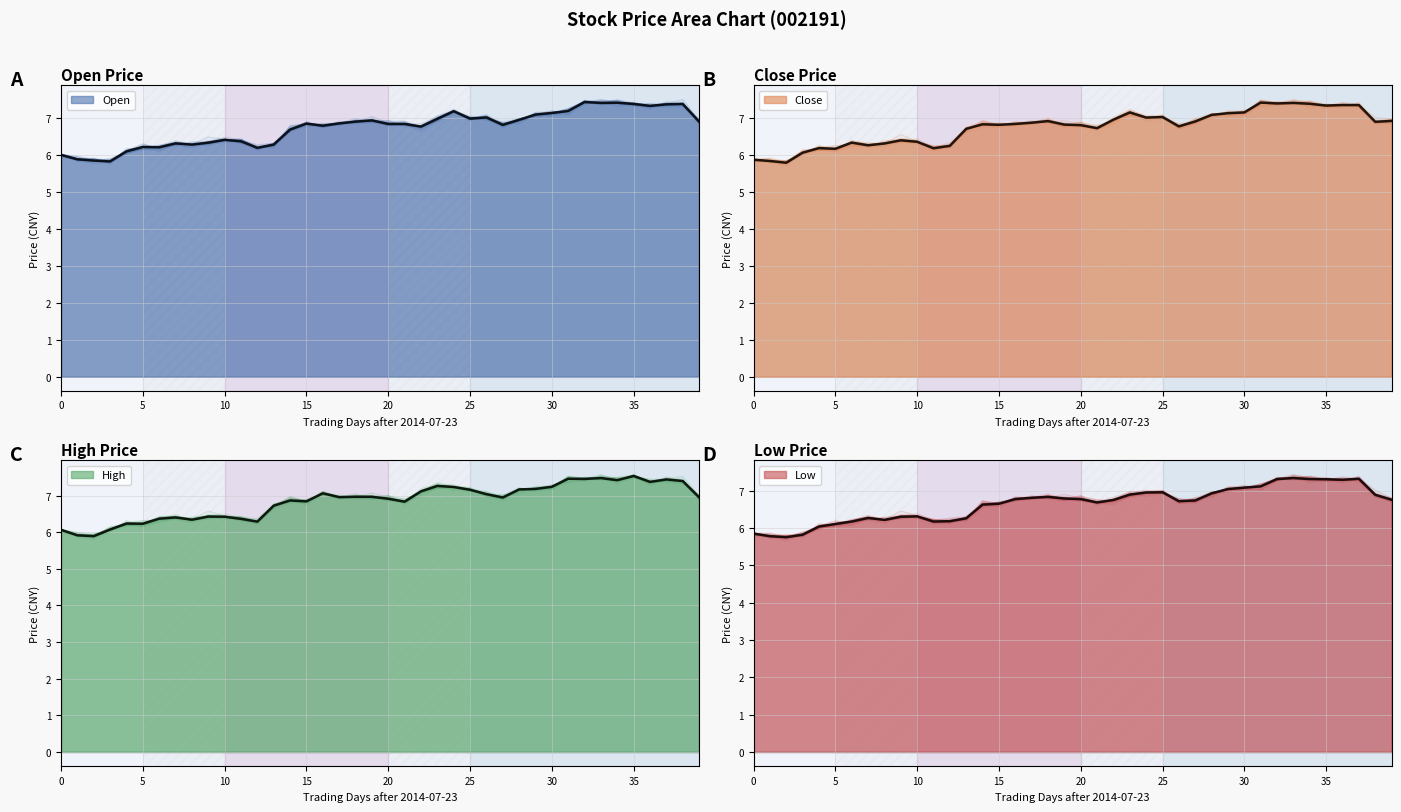

How many values in the open (mean) series are below 6?

4